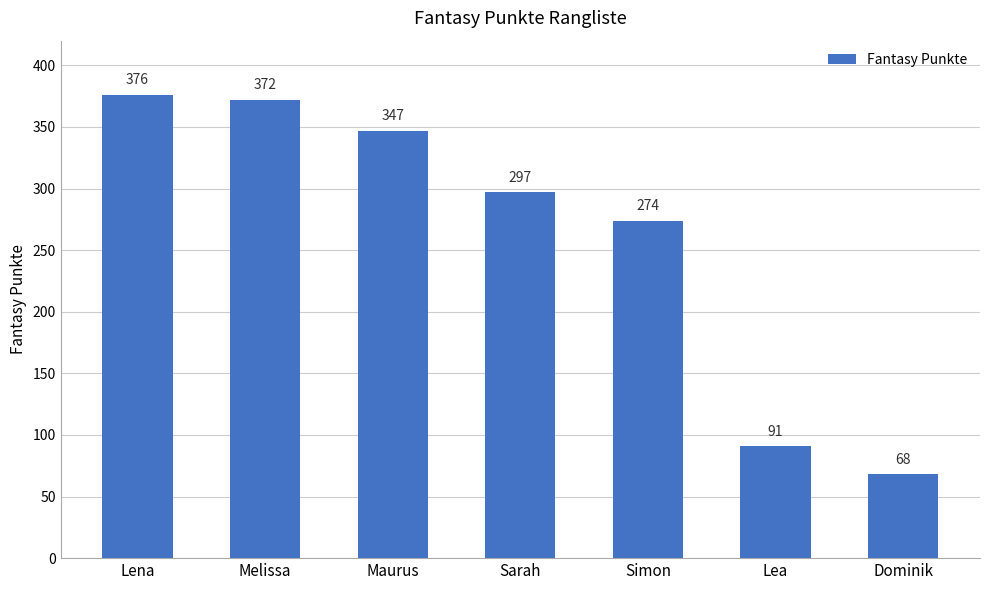

How many data points are less than 297?

3